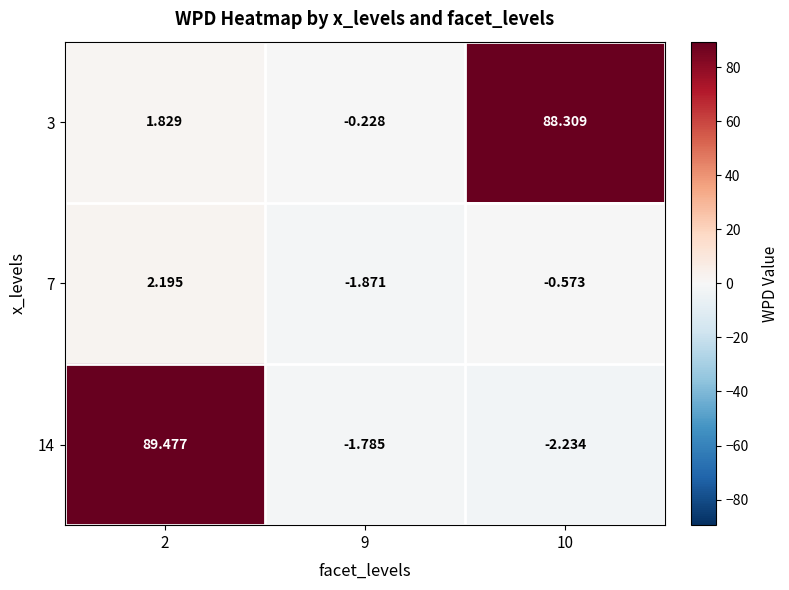

Which series has the largest total across all categories?

3